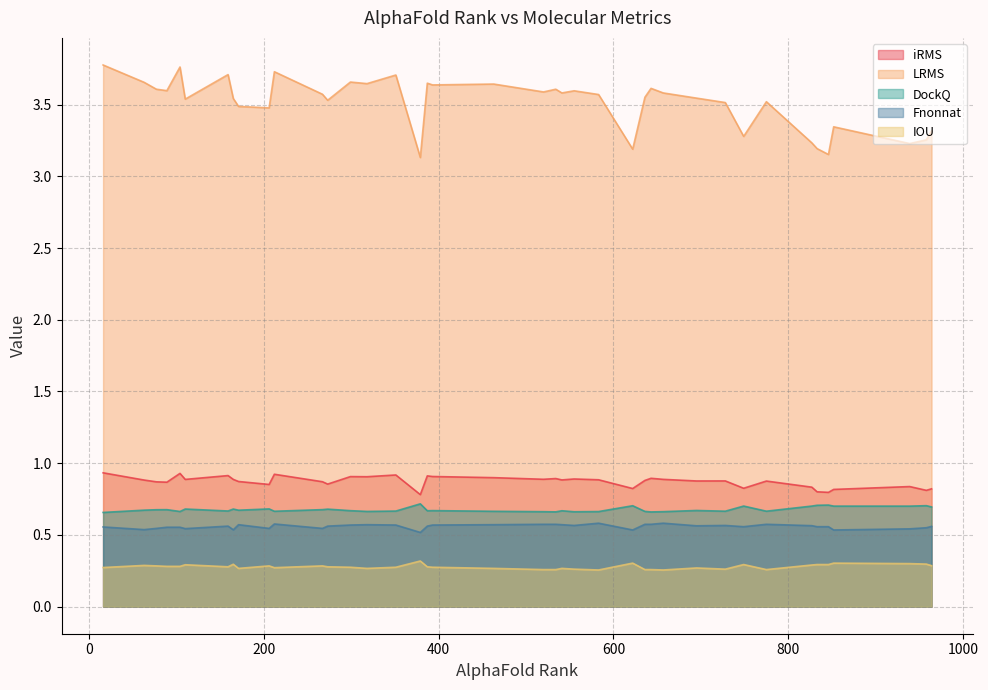

How many distinct data groups are displayed?

5